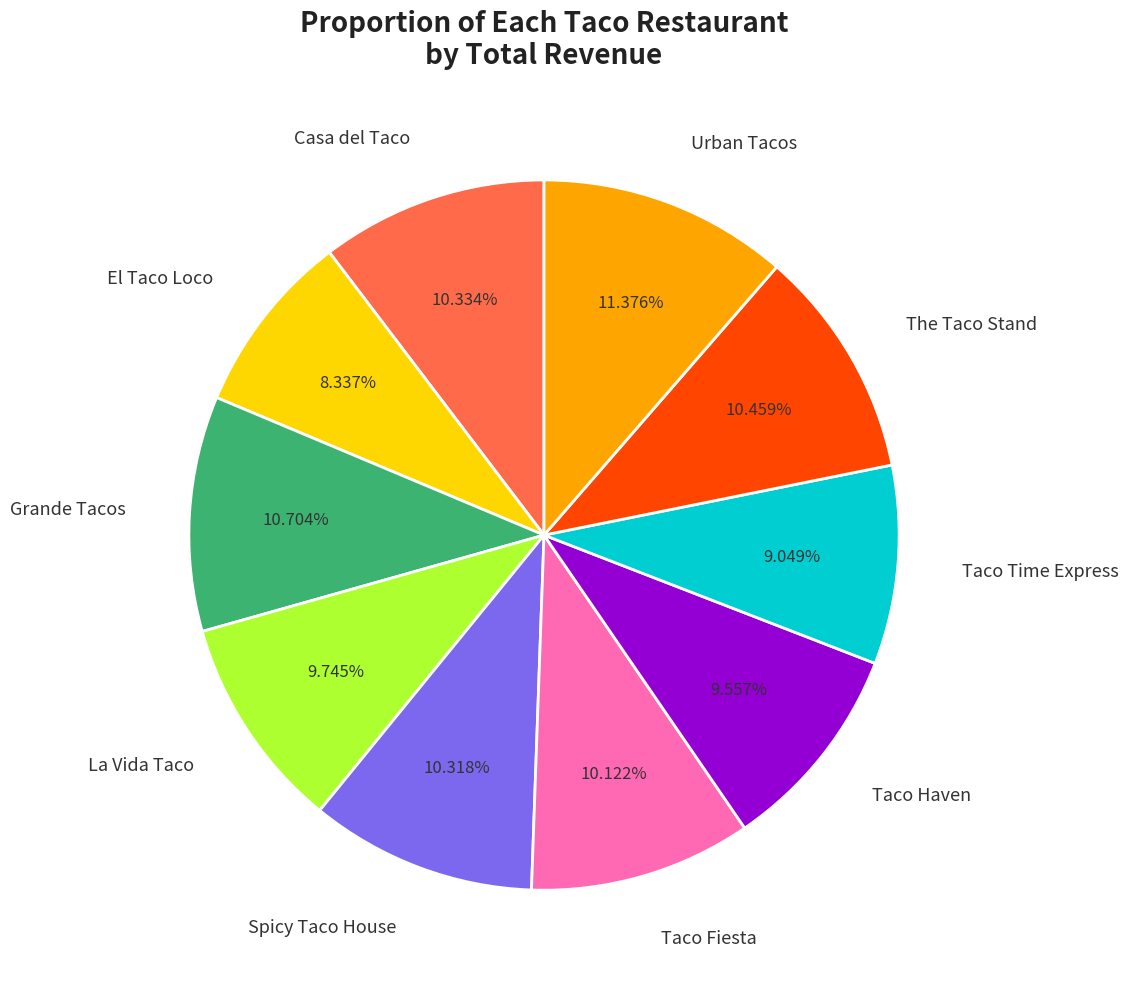

What percentage do El Taco Loco and Grande Tacos together represent?

19.0%